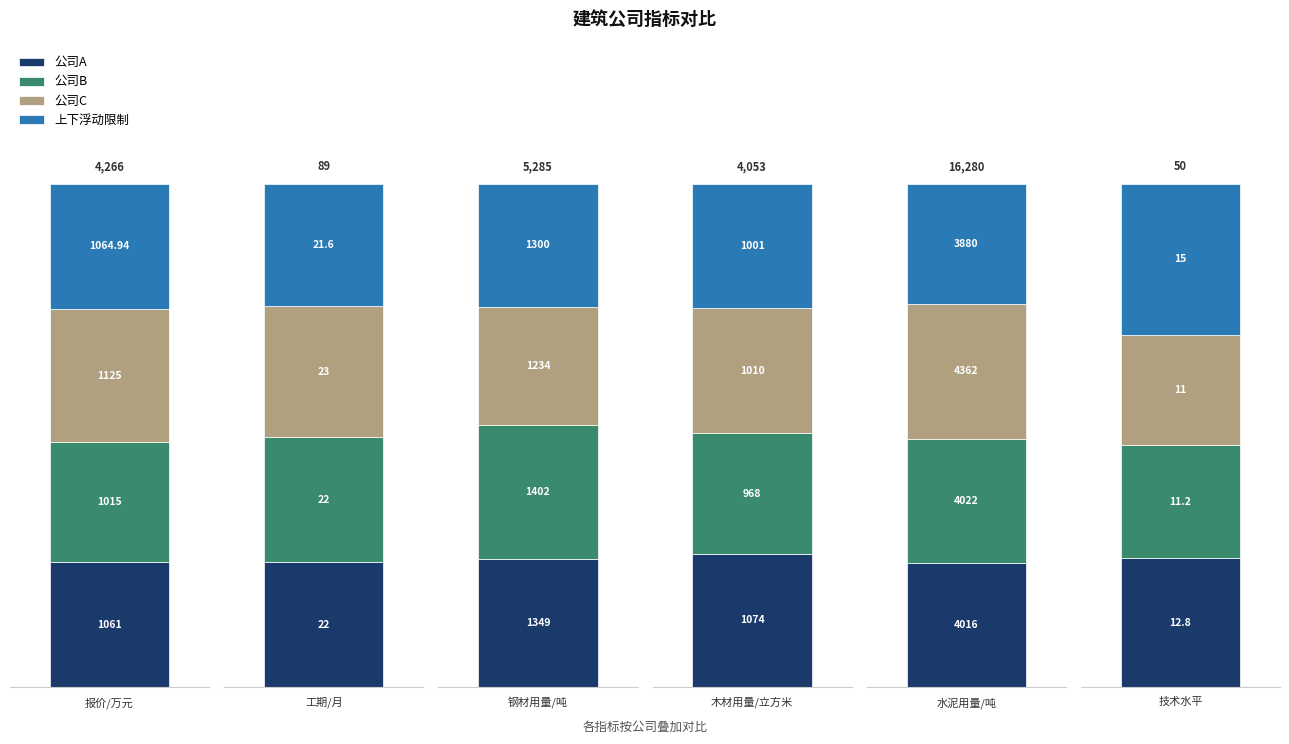

The value of 上下浮动限制 at 报价/万元 is 1064.9. True or false?

True